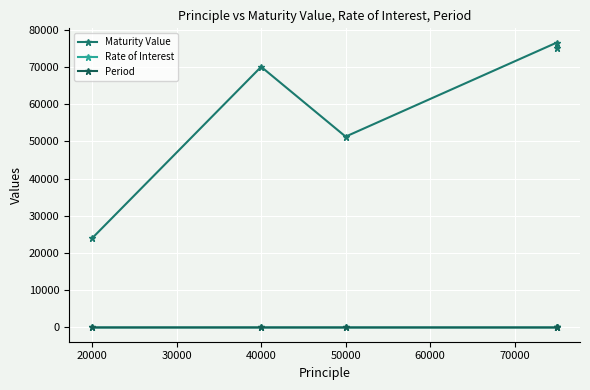

Reading left to right, transcribe all the data shown in this chart.

Maturity Value: 24000.0	70000.0	51250.0	76500.0	75045.3
Rate of Interest: 10.0	15.0	10.0	12.0	12.0
Period: 2.0	5.0	3.0	2.0	2.0